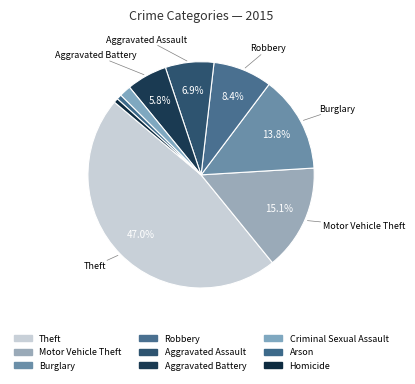

Does any single category account for the majority?

No